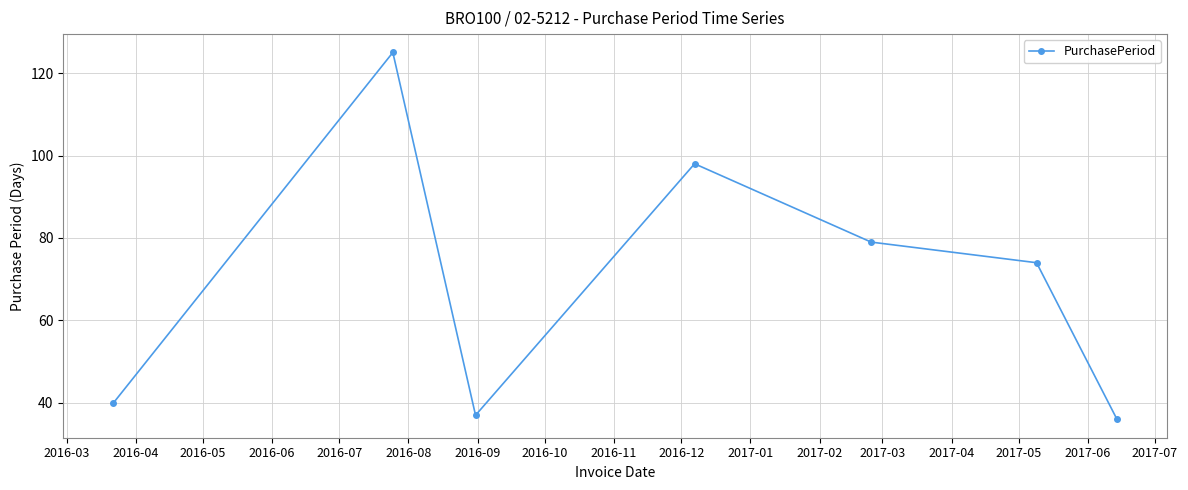

What is the sum of all values?

489